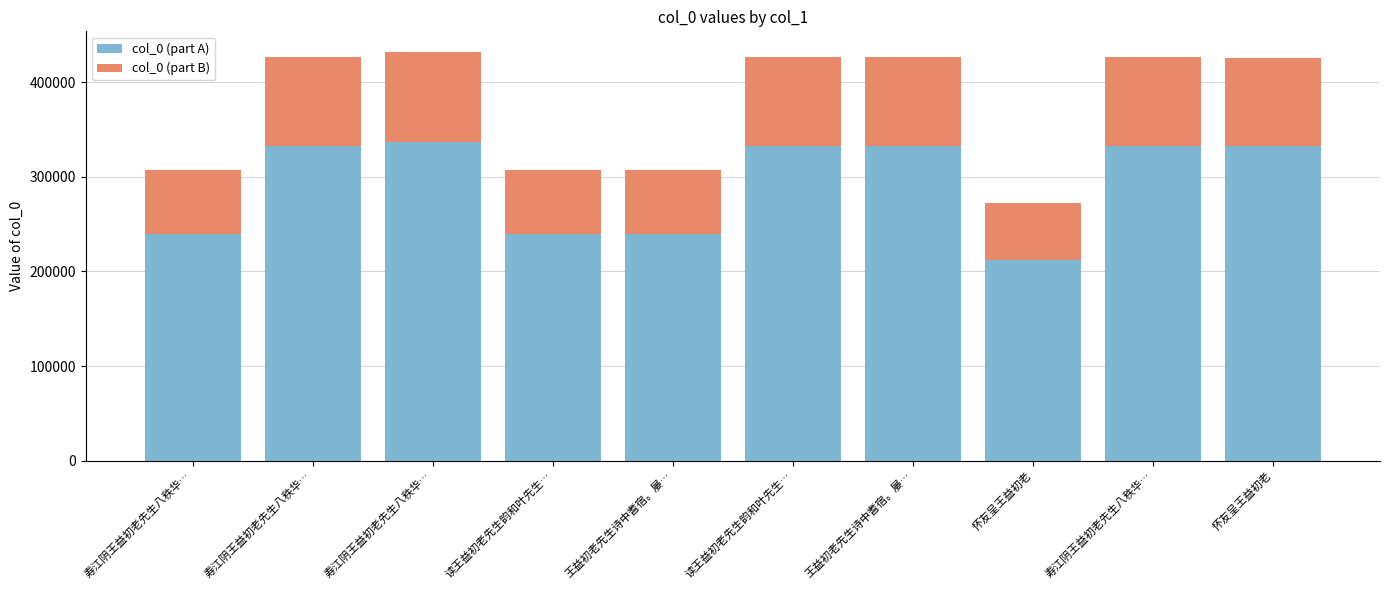

The col_0 (part B) series shows 93738 at 怀友呈王益初老. True or false?

True